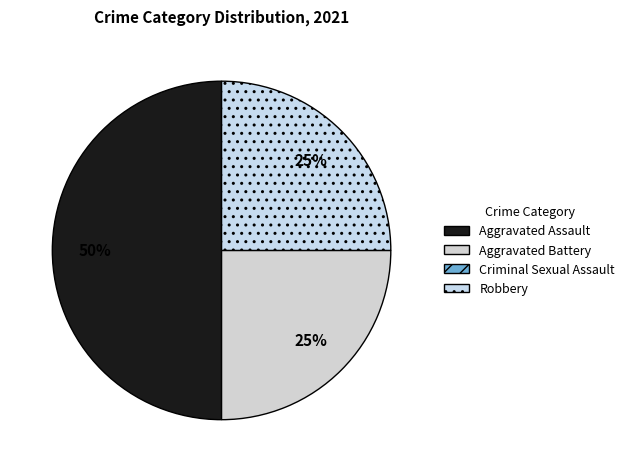

How many segments does this pie chart have?

3